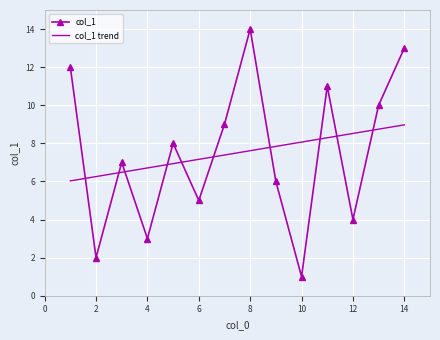

True or false: col_1 has more than 1 interior local peaks.

True